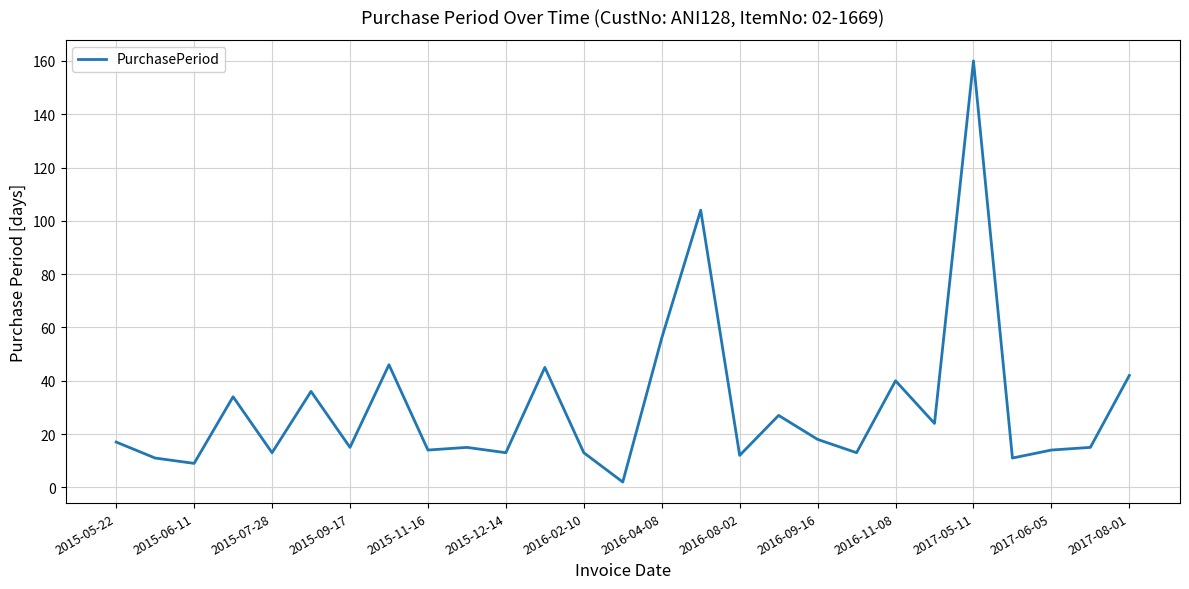

Reading left to right, what are all the values shown in this chart?

17	11	9	34	13	36	15	46	14	15	13	45	13	2	56	104	12	27	18	13	40	24	160	11	14	15	42